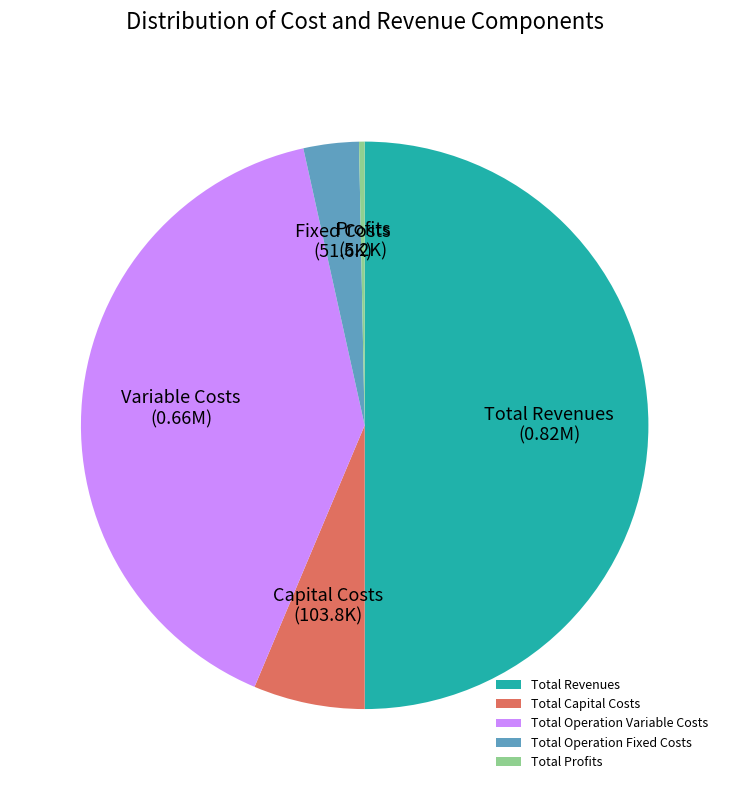

What is the ratio of the value at Total Capital Costs to the value at Total Profits?

19.9